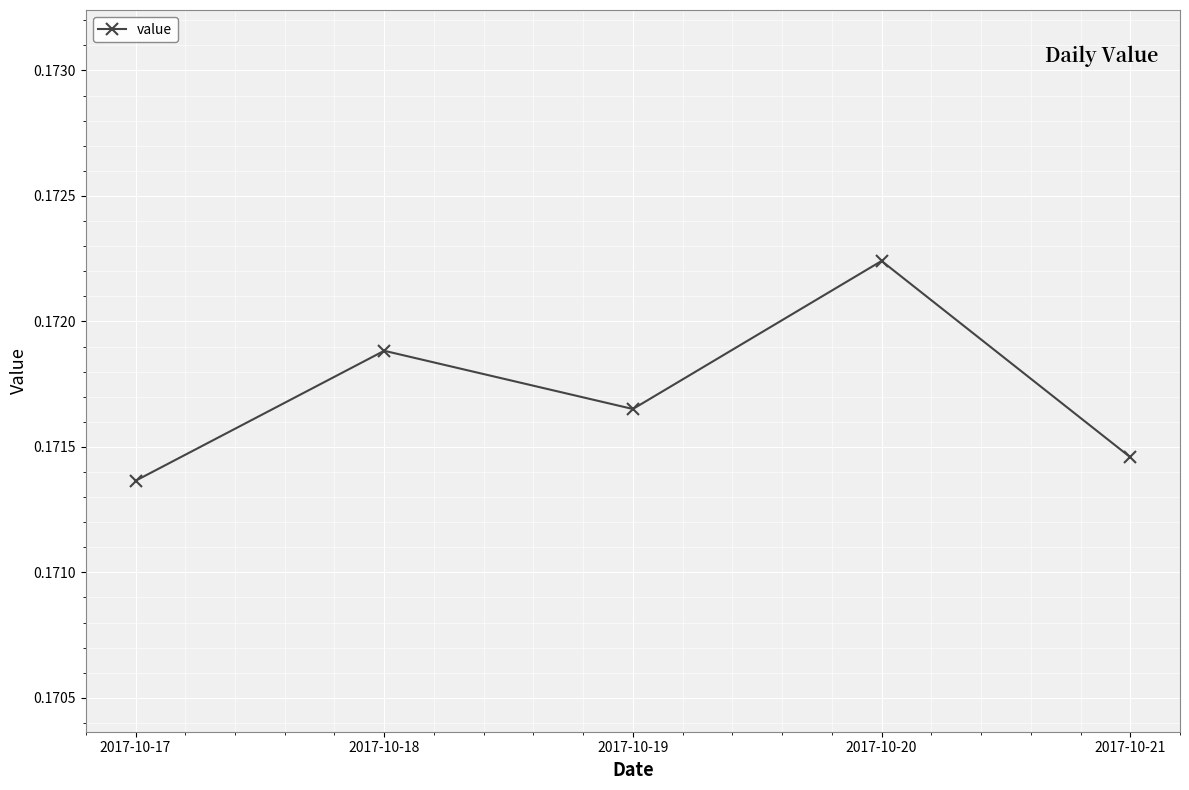

Which has a higher value, 2017-10-21 or 2017-10-18?

2017-10-18